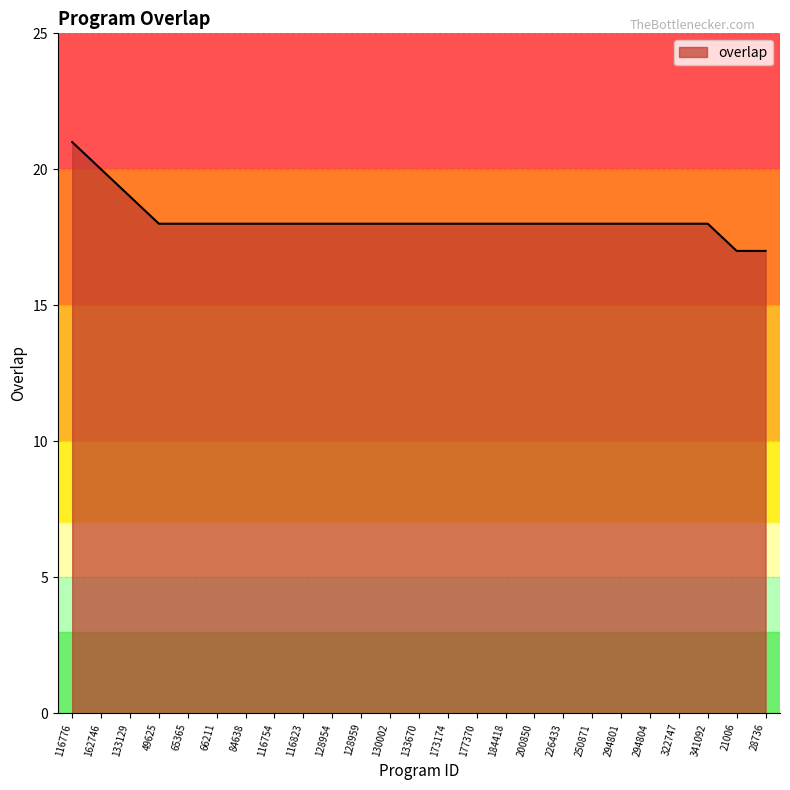

What is the approximate value at 294801?

18